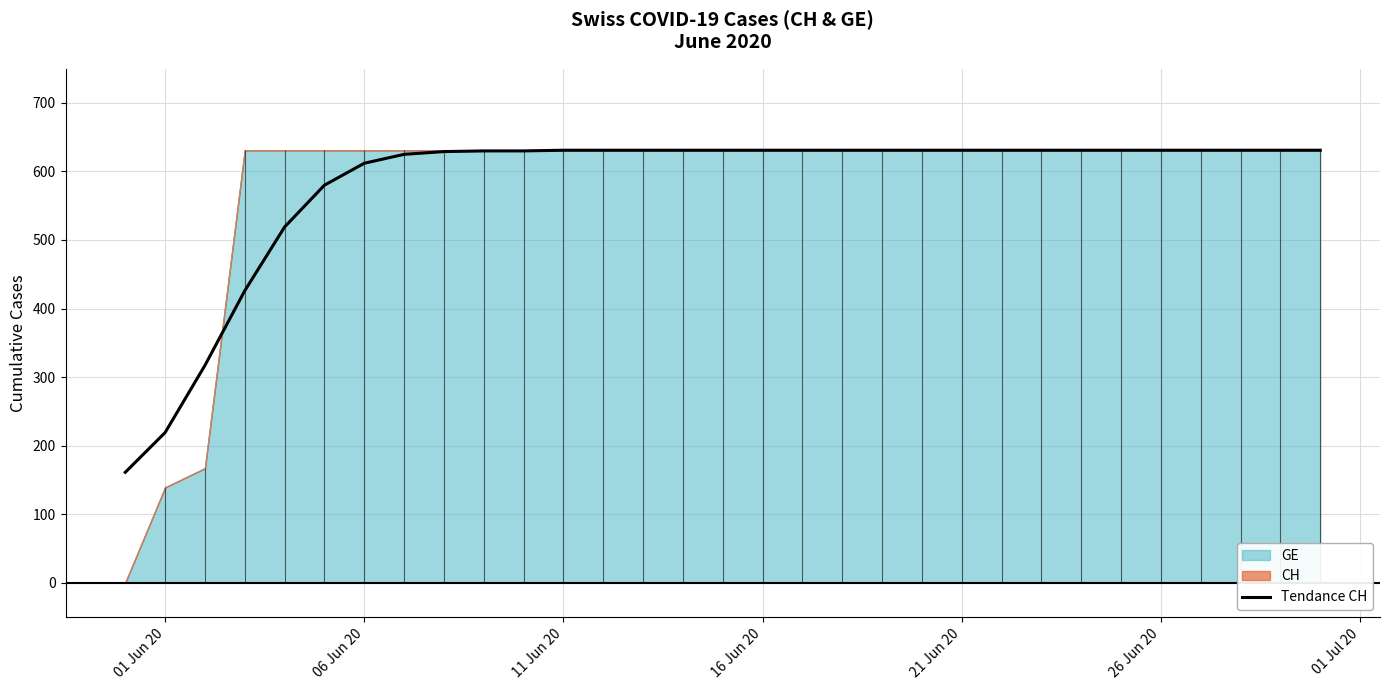

What is the minimum value shown in the chart?

161